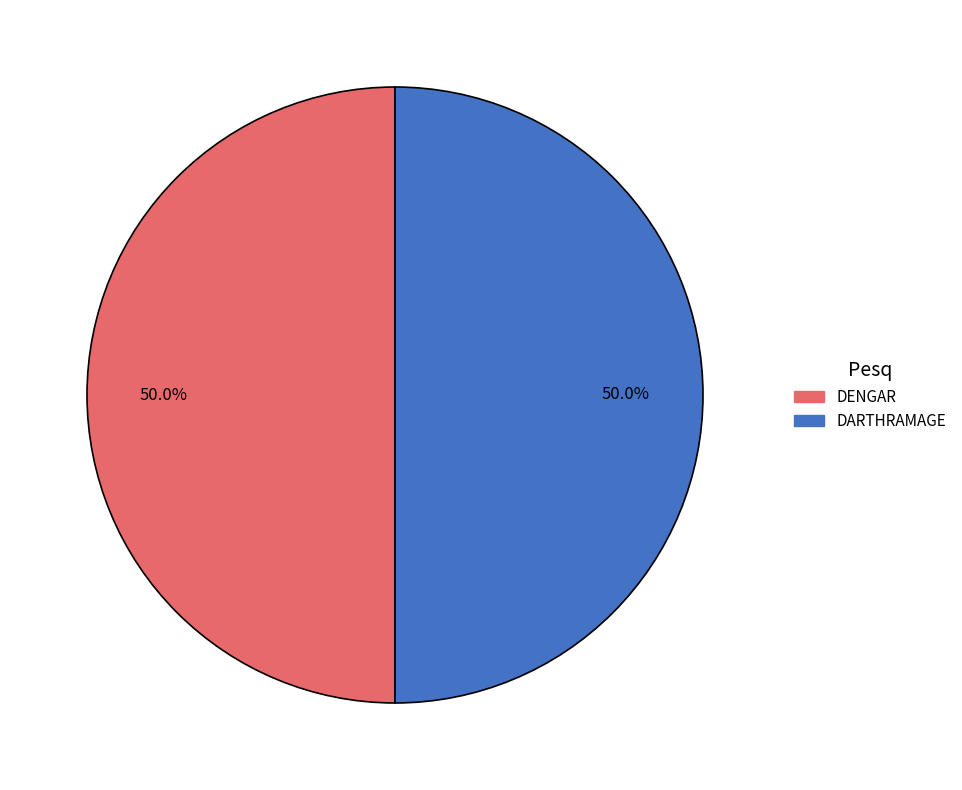

Combined, what portion of the pie is DENGAR and DARTHRAMAGE?

100.0%